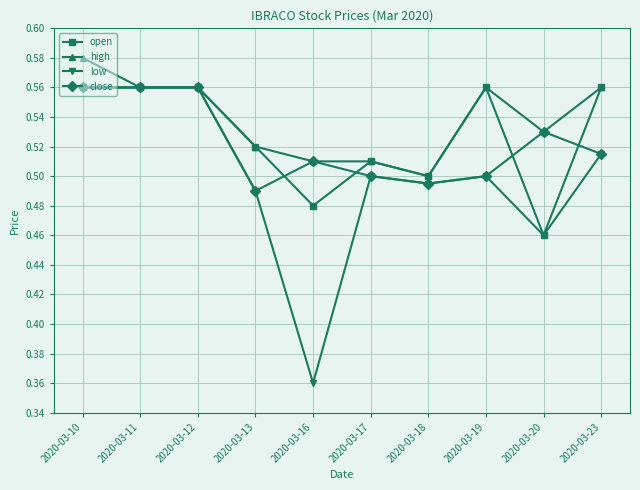

At which category is the sum across all series the highest?

2020-03-10